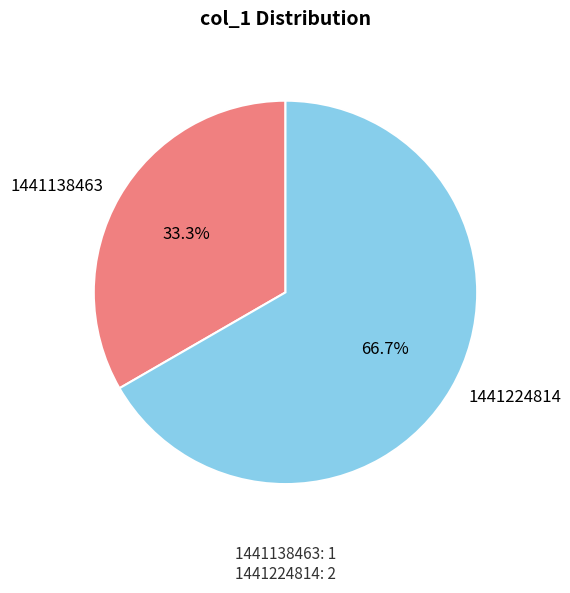

Which has a higher value, 1441138463 or 1441224814?

1441224814